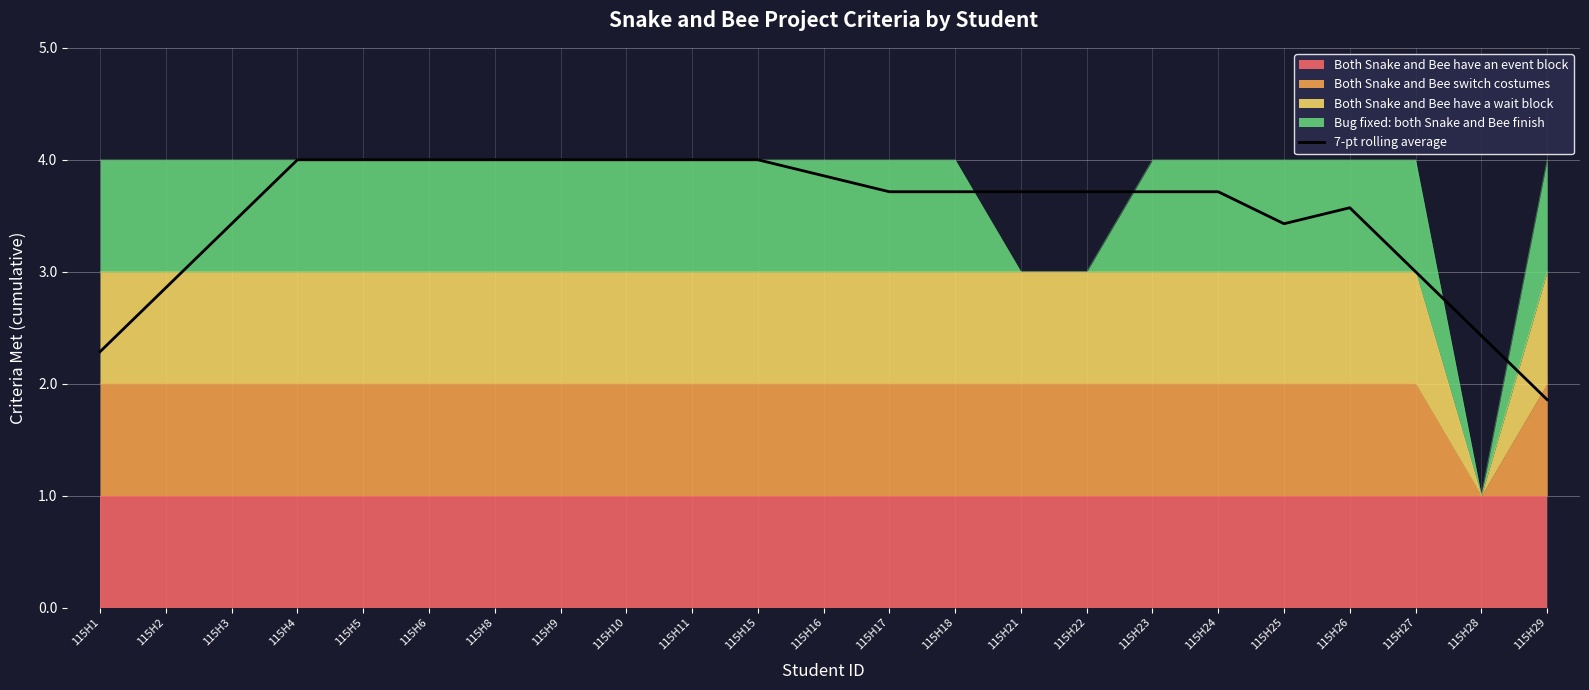

What is the average value?

3.5